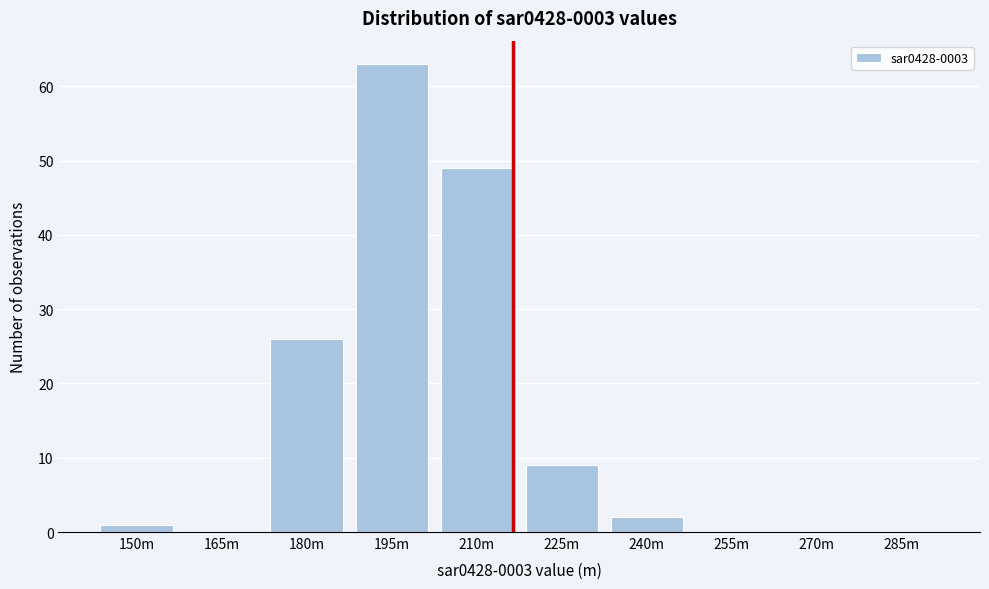

Reading right to left, transcribe all the data shown in this chart.

285m=0	270m=0	255m=0	240m=2	225m=9	210m=49	195m=63	180m=26	165m=0	150m=1